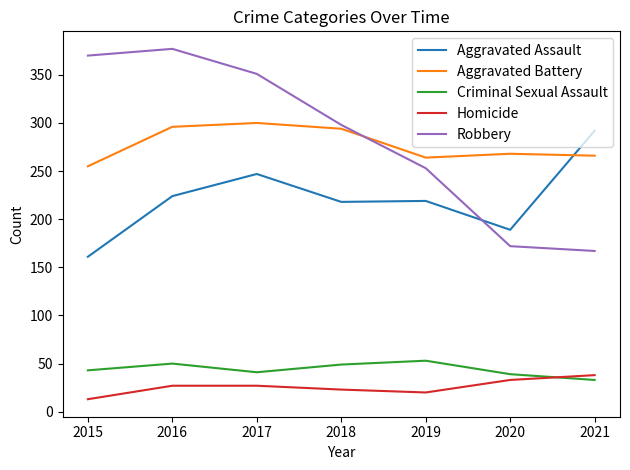

Which label corresponds to the smallest value in the chart?

2015